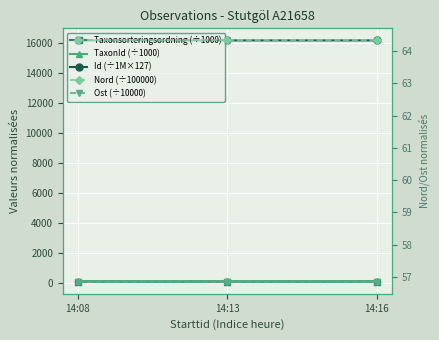

Between 14:08 and 14:16, which is larger?

14:16